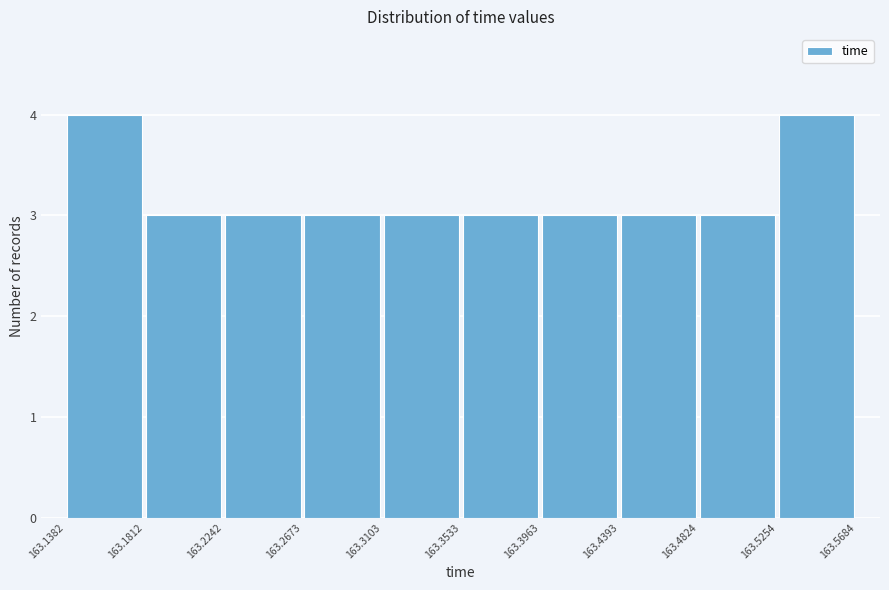

What is the height of the bar covering 163.2242 to 163.2673 on the x-axis? The values are not printed on the chart, so give them approximately, as read against the axis.

3